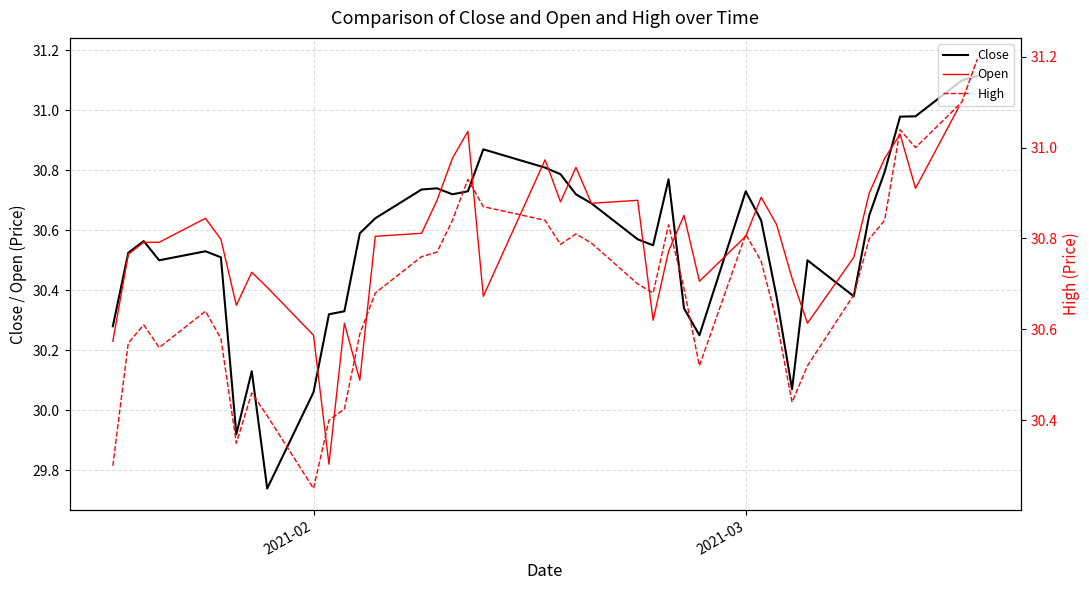

What is the difference between the maximum and minimum values in the High series?

0.9